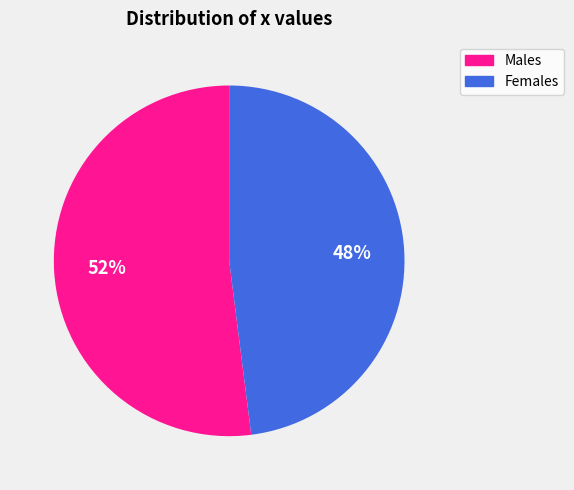

Does any single category account for the majority?

Yes